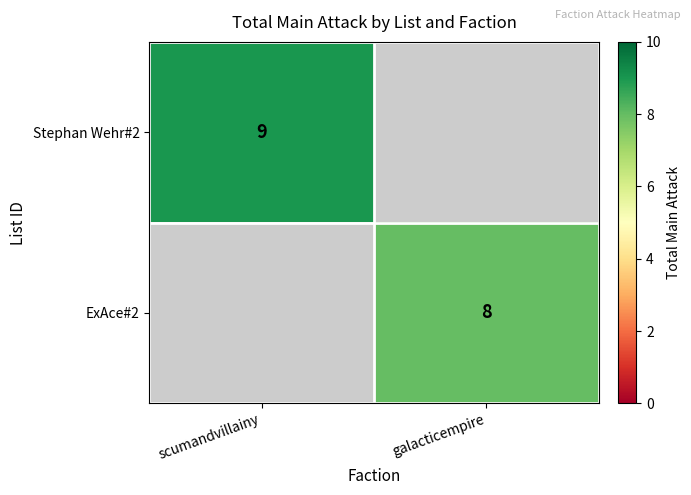

The value of ExAce#2 at galacticempire is 8. True or false?

True